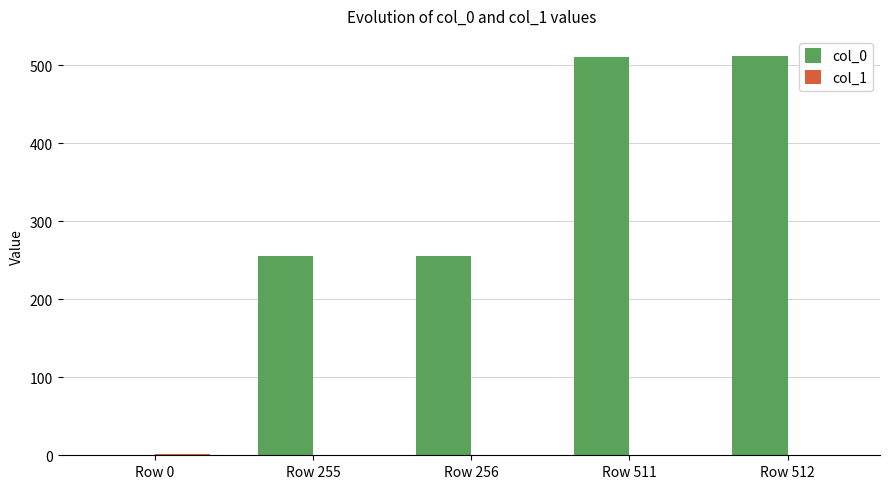

What is the greatest value displayed?

512.0